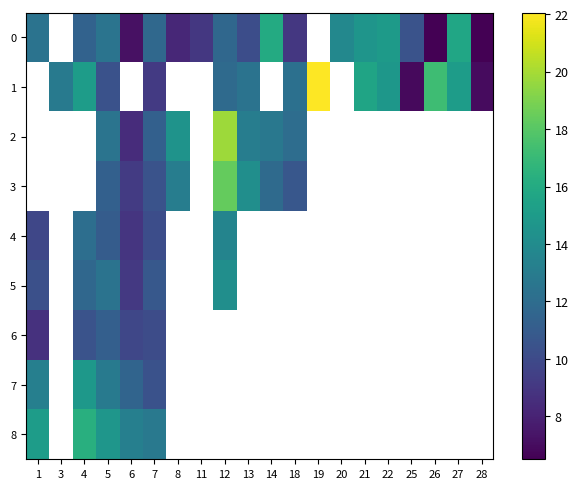

What is the smallest value displayed?

6.5